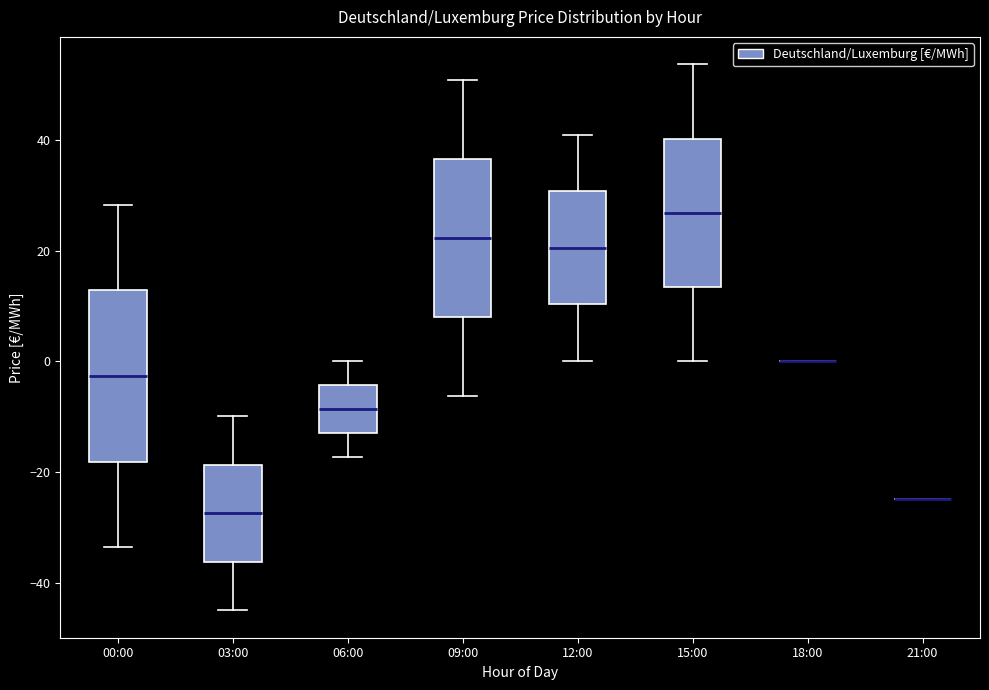

Where does the upper whisker of the box for 00:00 end on the y-axis? The values are not printed on the chart, so give them approximately, as read against the axis.

28